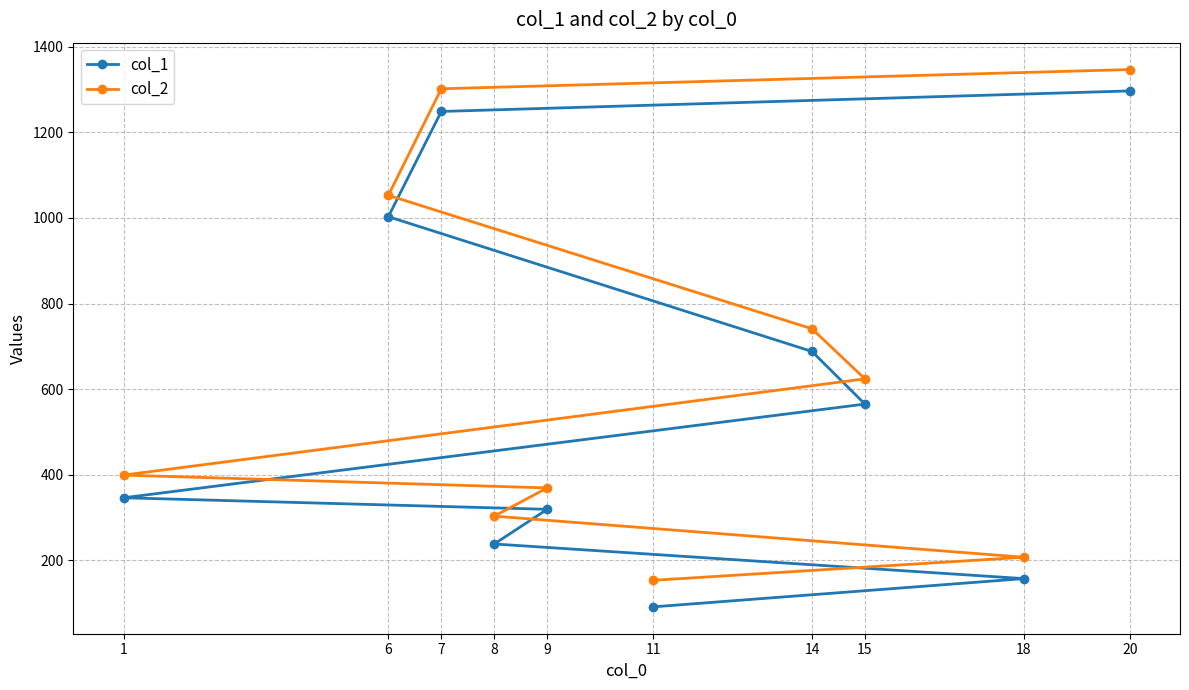

How many series are shown in this chart?

2